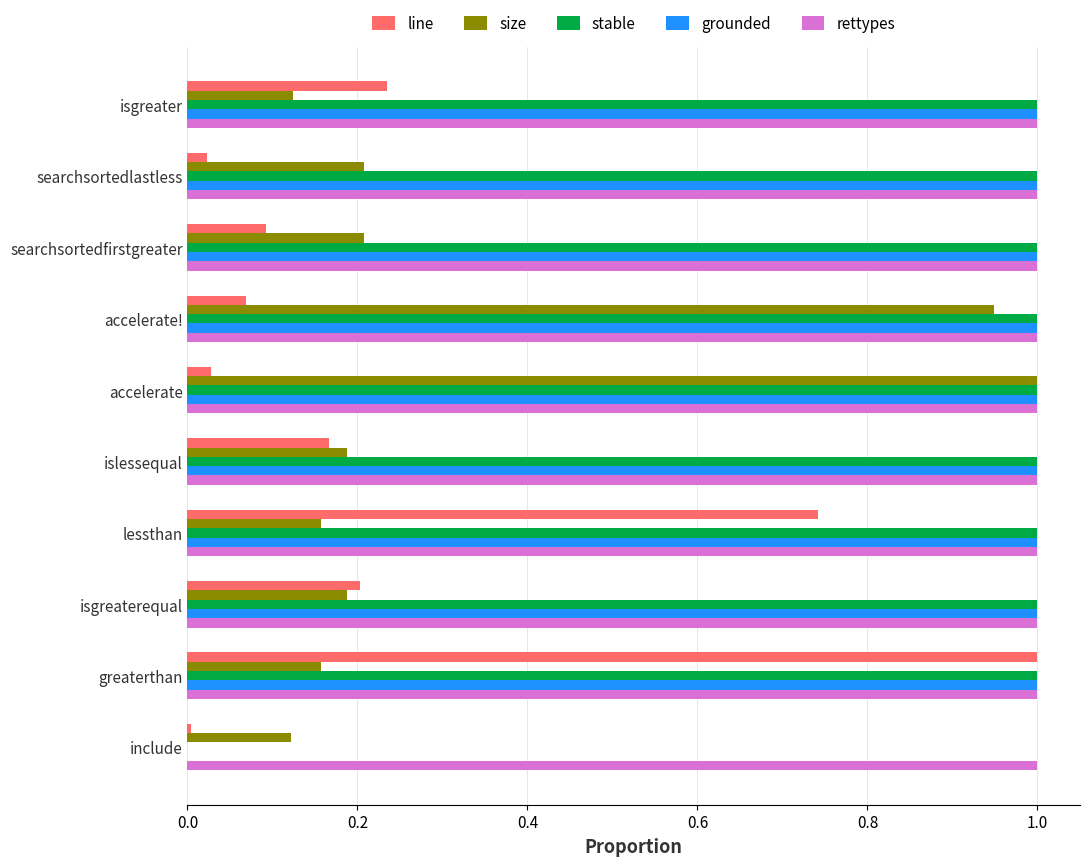

What is the sum of all grounded values?

9.0